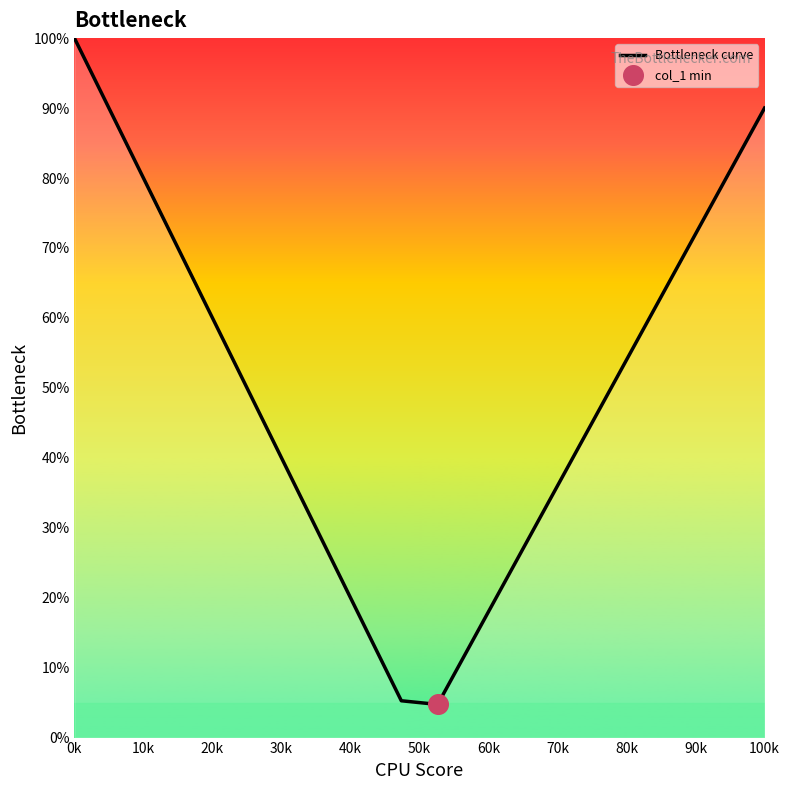

What is the greatest value displayed?

100.0